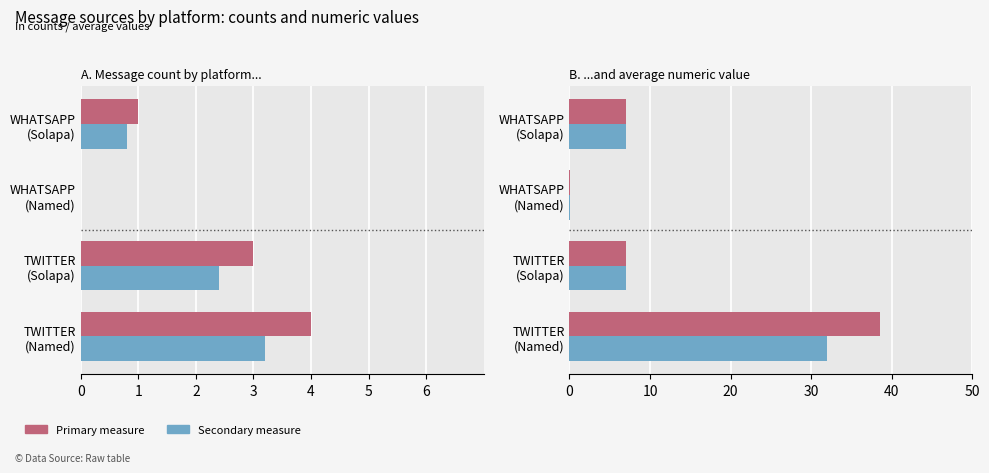

Does the chart contain stacked bars?

No